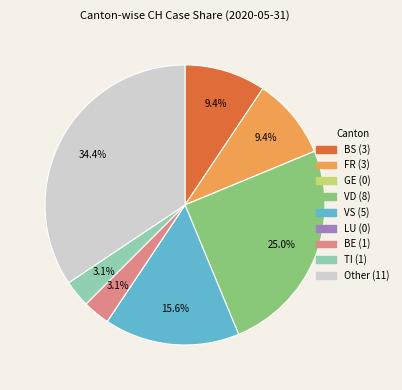

Is there any slice that represents more than half of the pie?

No